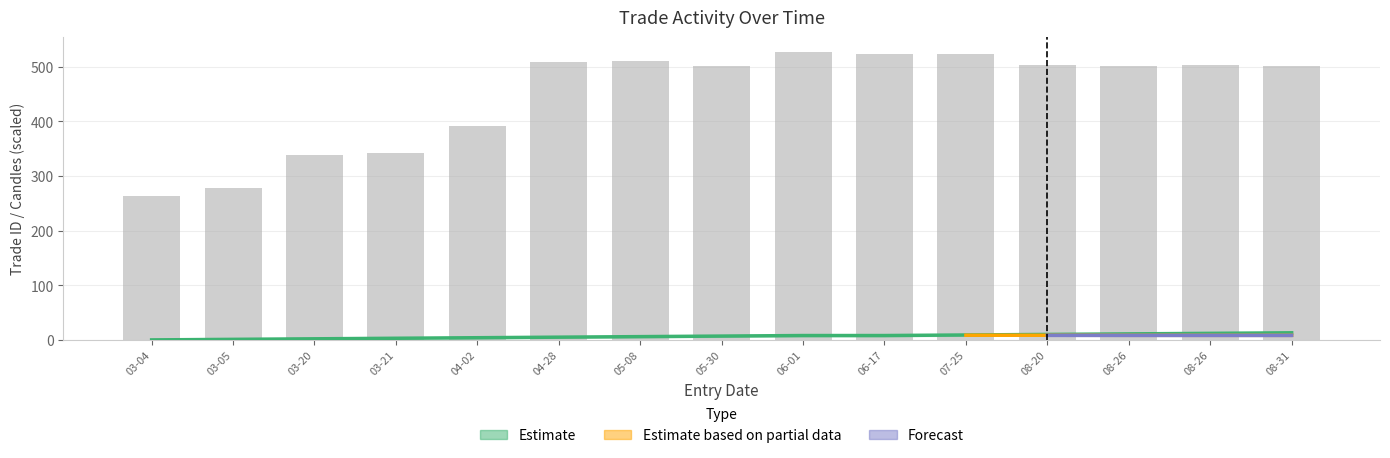

How many data points in Trade ID are above 7?

7